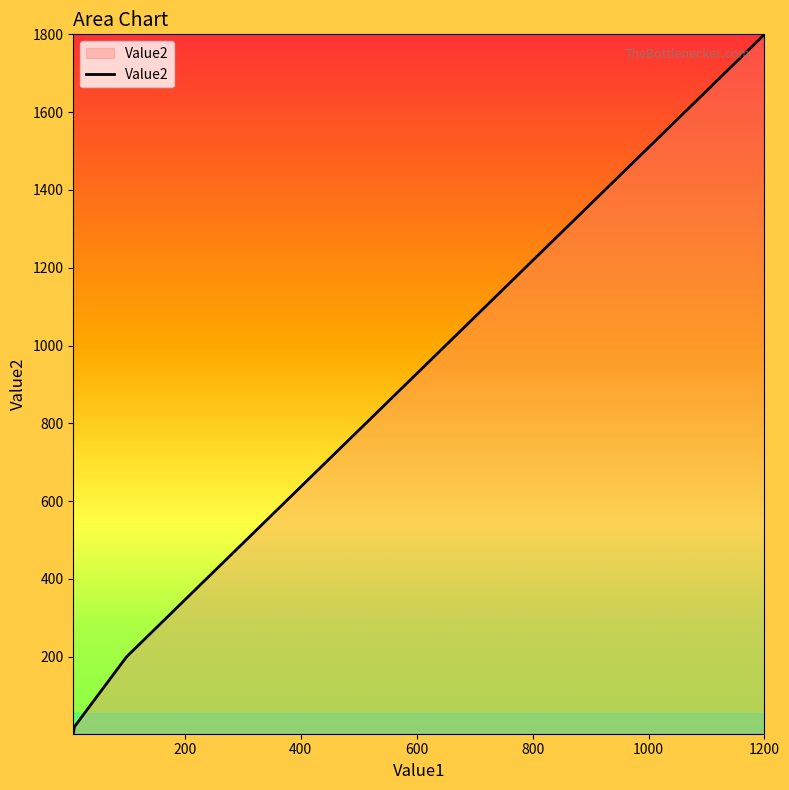

True or false: the data has more than 1 interior local peaks.

False